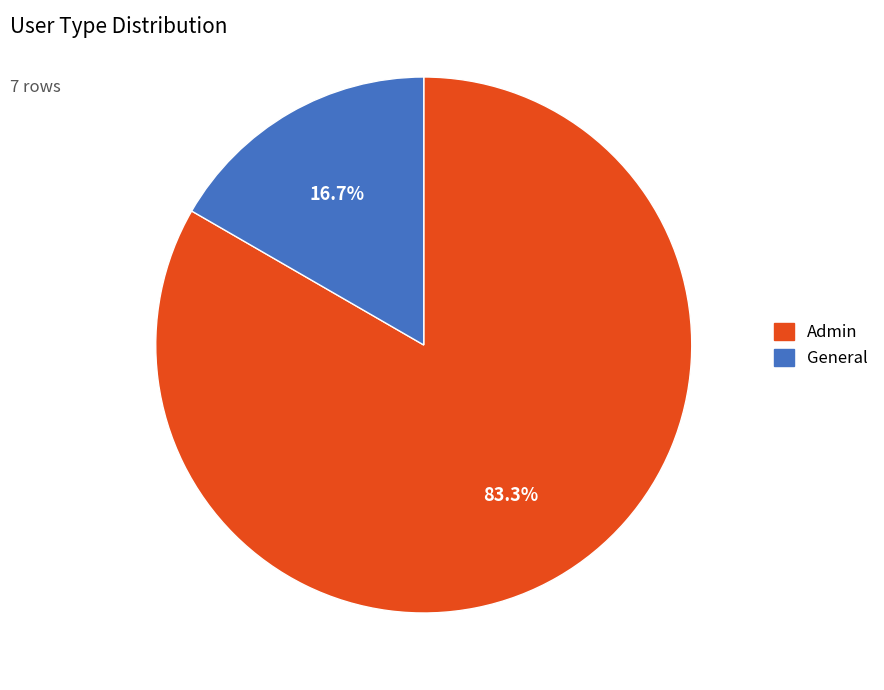

What is the smallest slice in the pie chart?

General